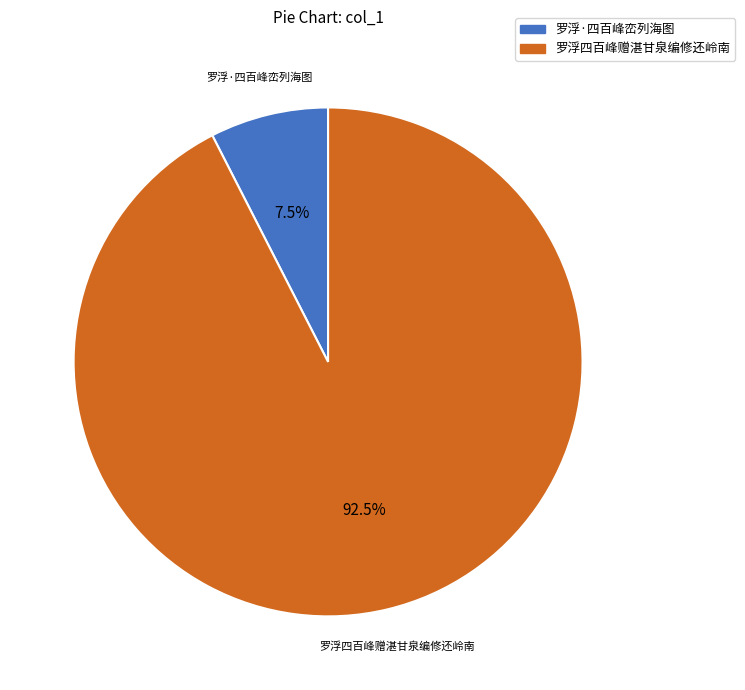

Count the number of slices in the pie.

2